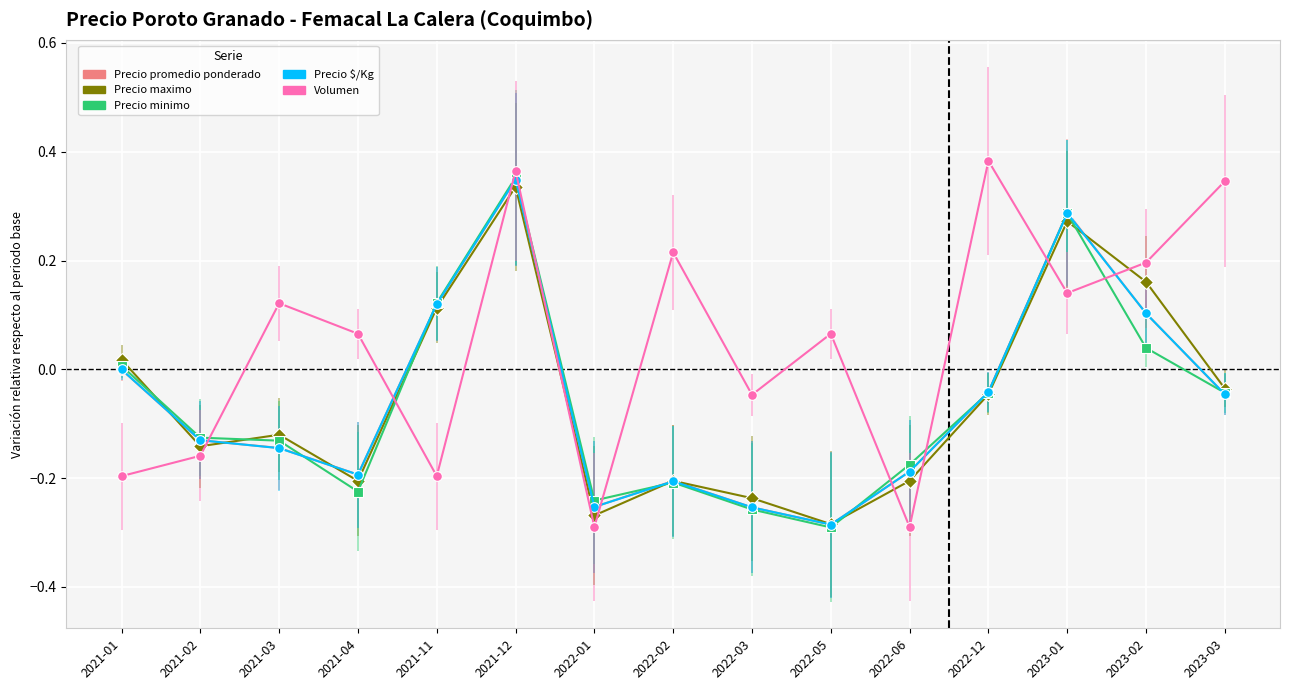

What are all the series names shown in the legend?

Precio promedio ponderado, Precio maximo, Precio minimo, Precio $/Kg, Volumen